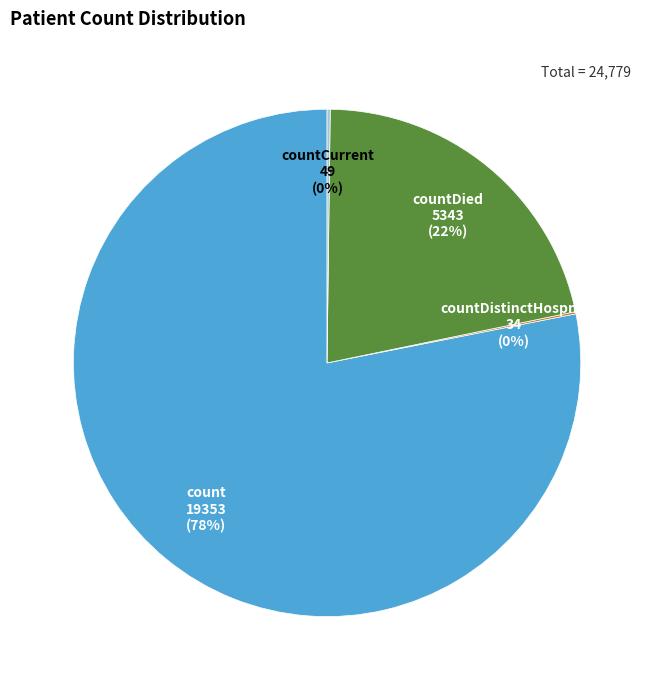

Which slice represents more than half of the pie?

count